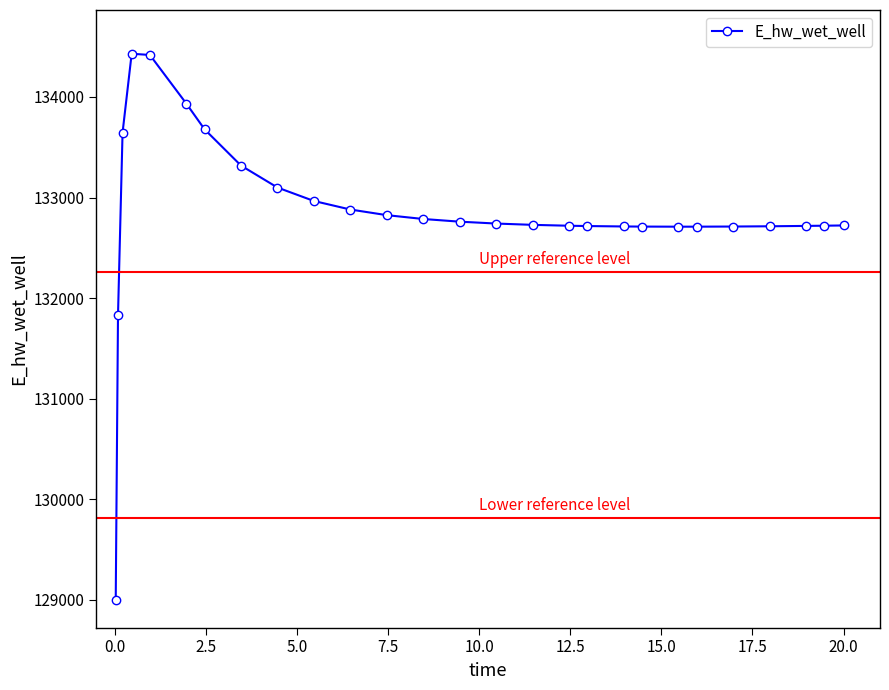

What is the smallest value displayed?

128996.3